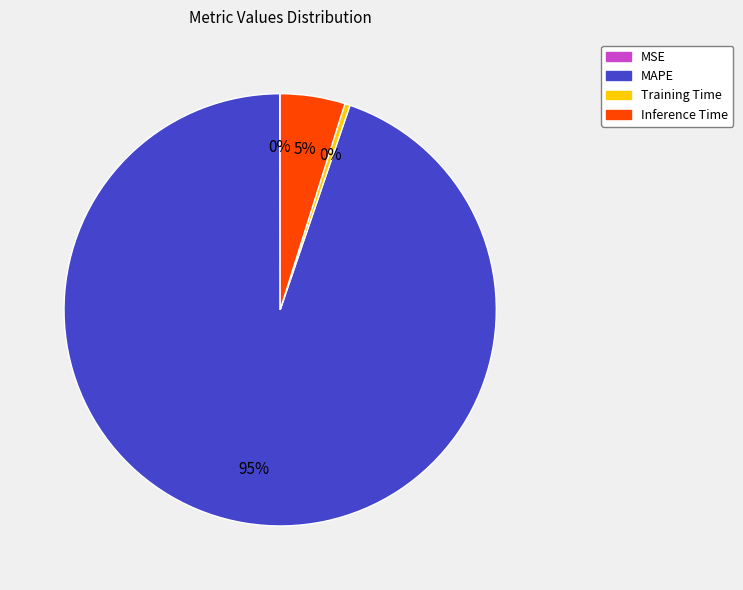

The Training Time slice represents 0% of the pie. True or false?

True